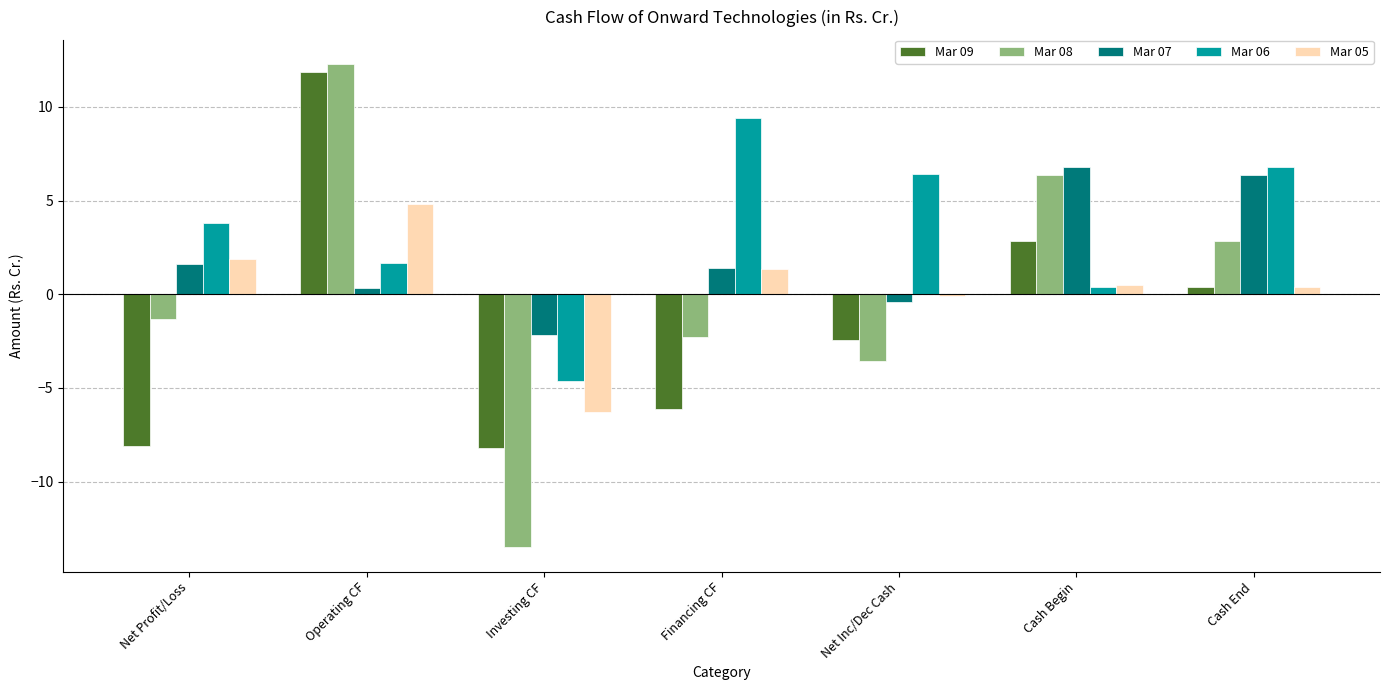

At which label is Mar 08 closest to 0?

Net Profit/Loss